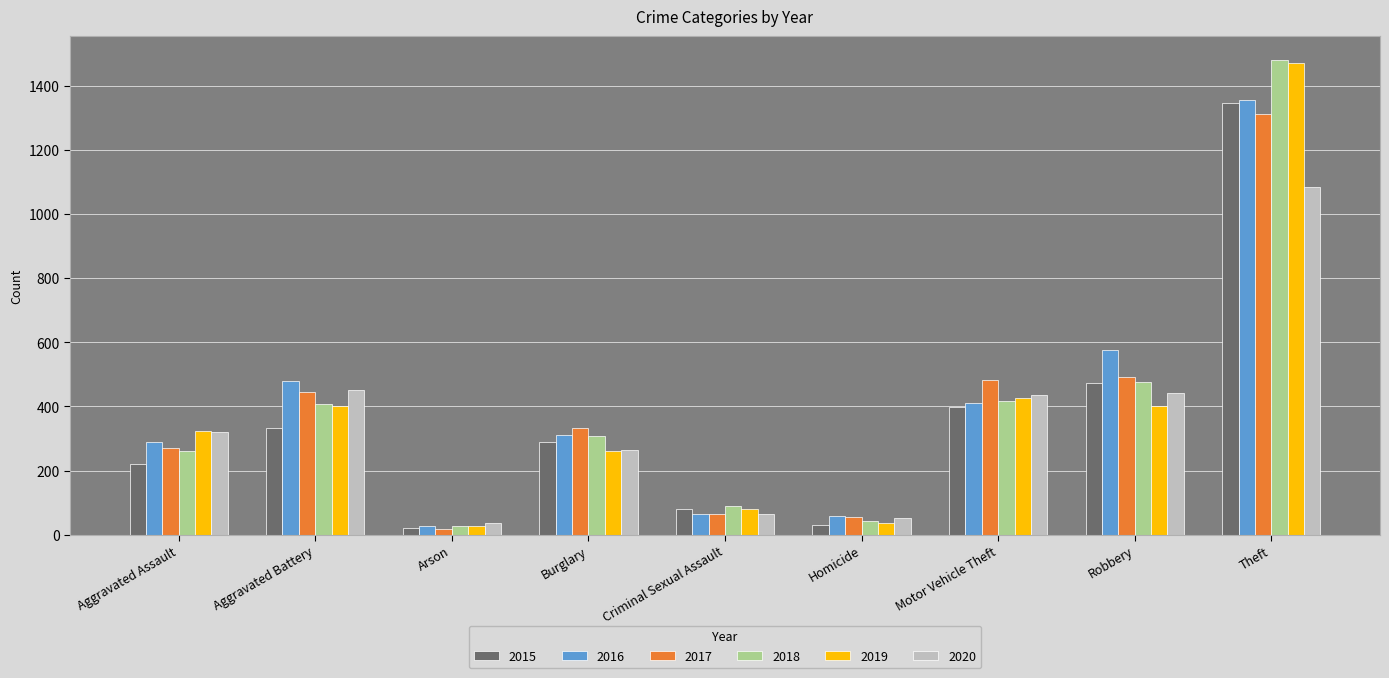

Count the number of data series in this chart.

6